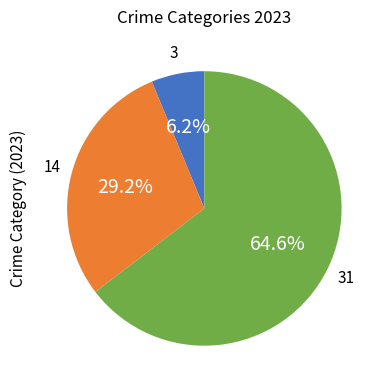

How many slices are in this pie chart?

3